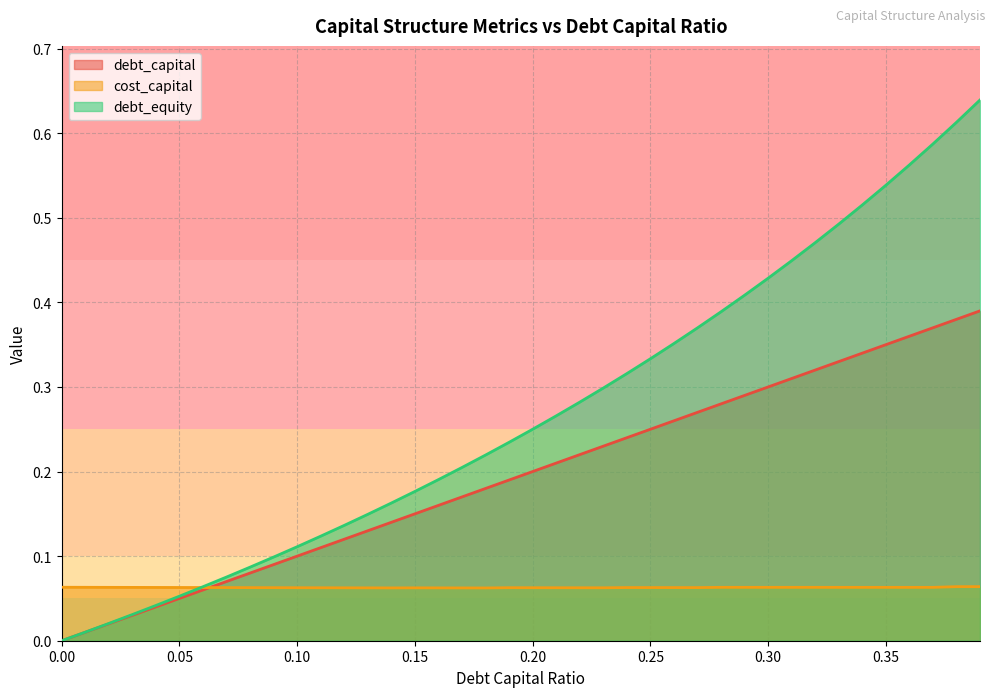

How many data points does each series have?

40